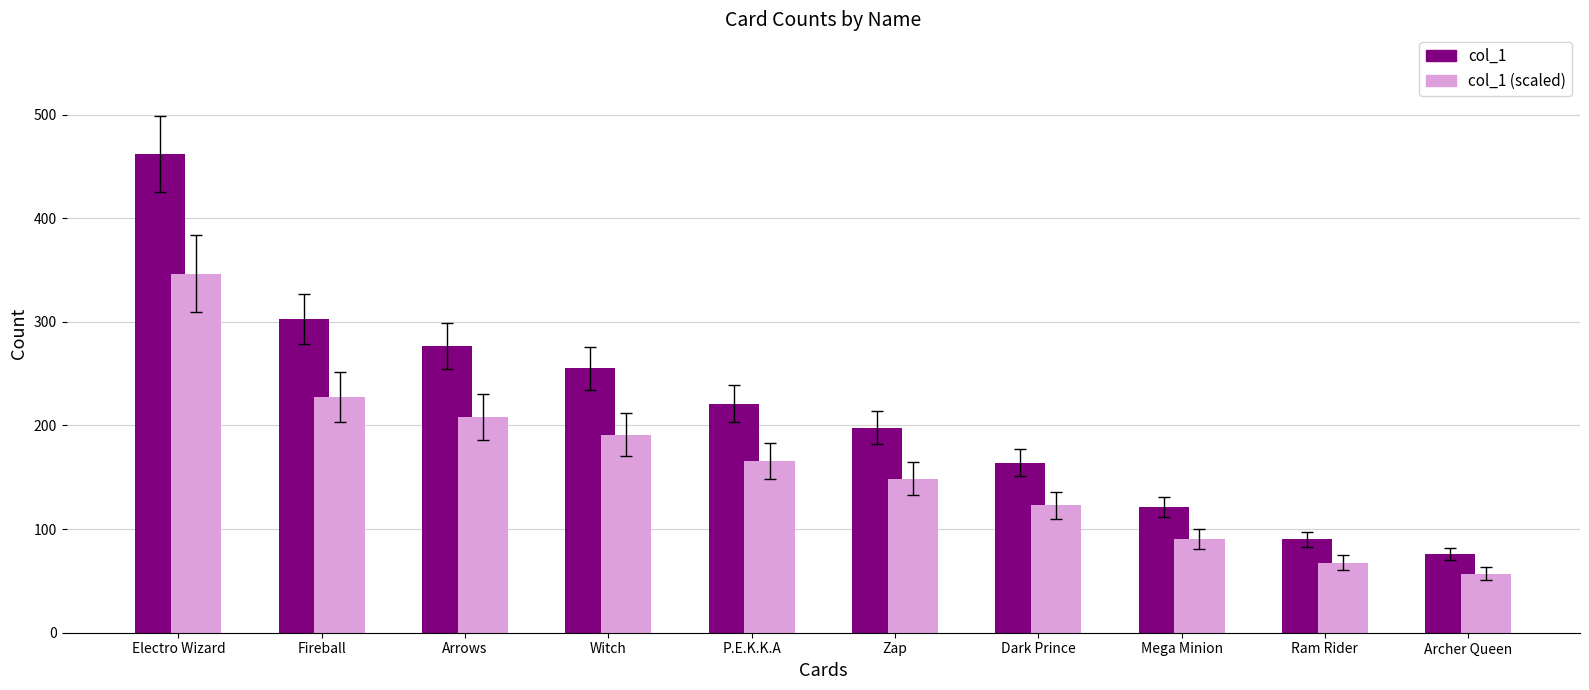

Which series has the largest range (max minus min)?

col_1